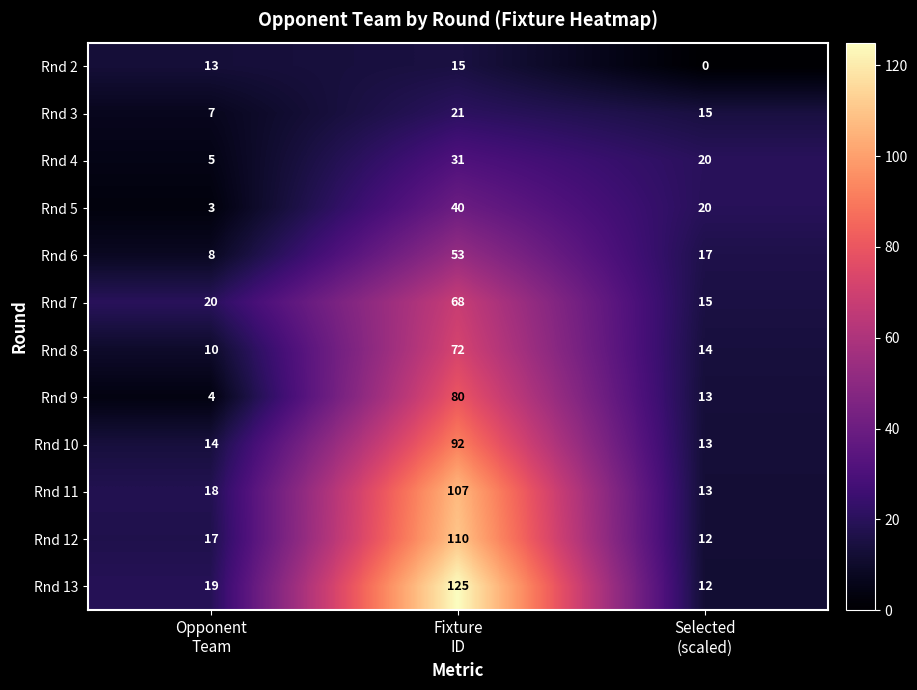

Which series changed the most between Opponent
Team and Selected
(scaled)?

Rnd 5